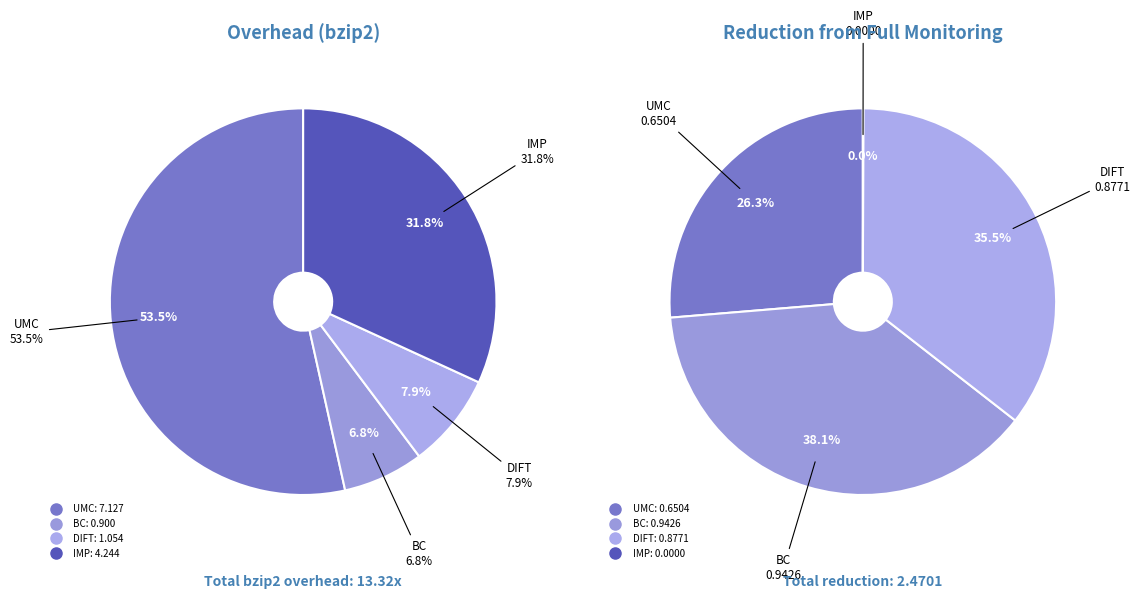

Is it true that UMC is 67% of the pie?

False